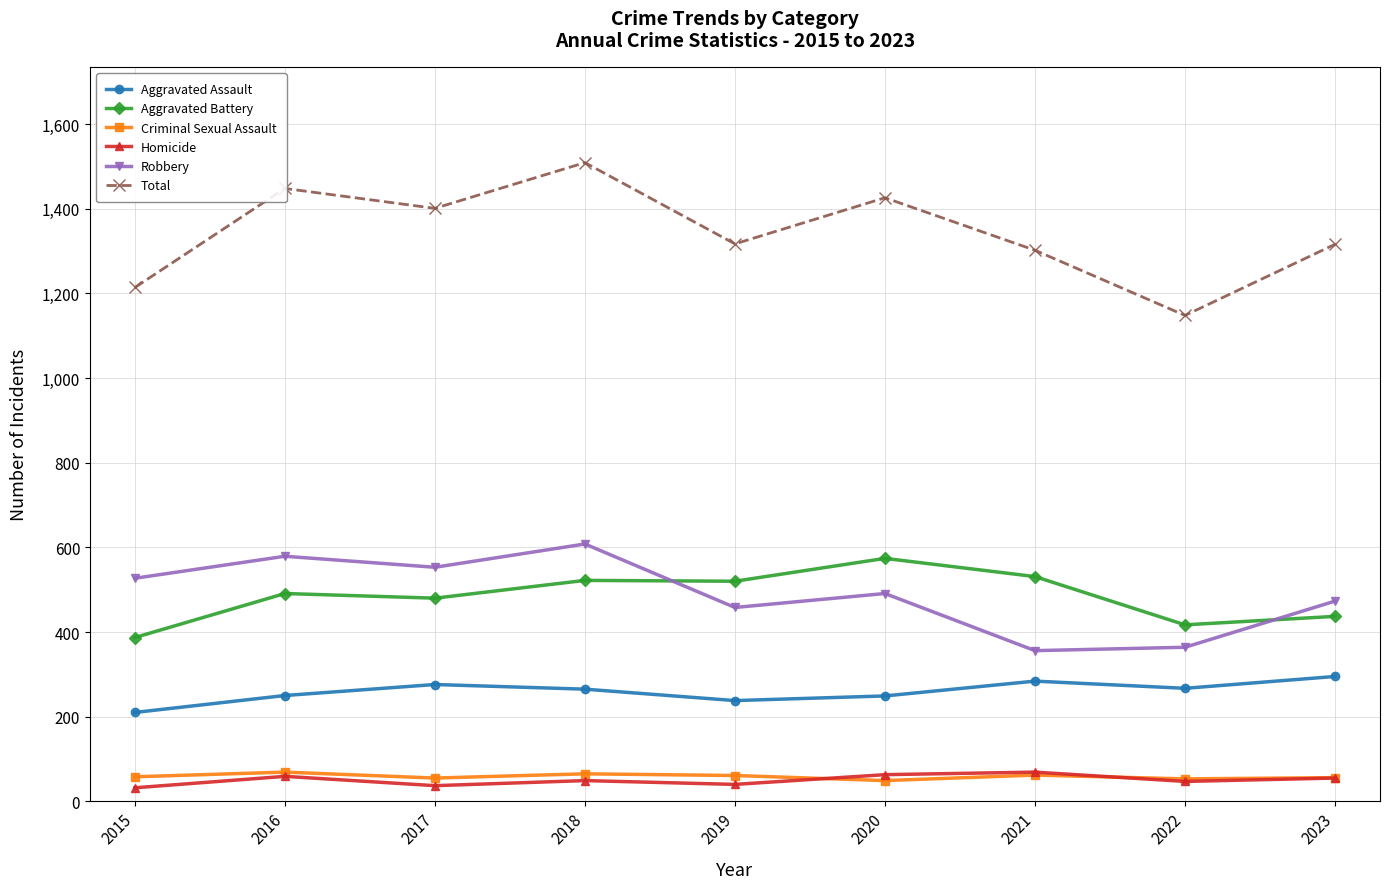

What is the maximum value for Robbery?

608